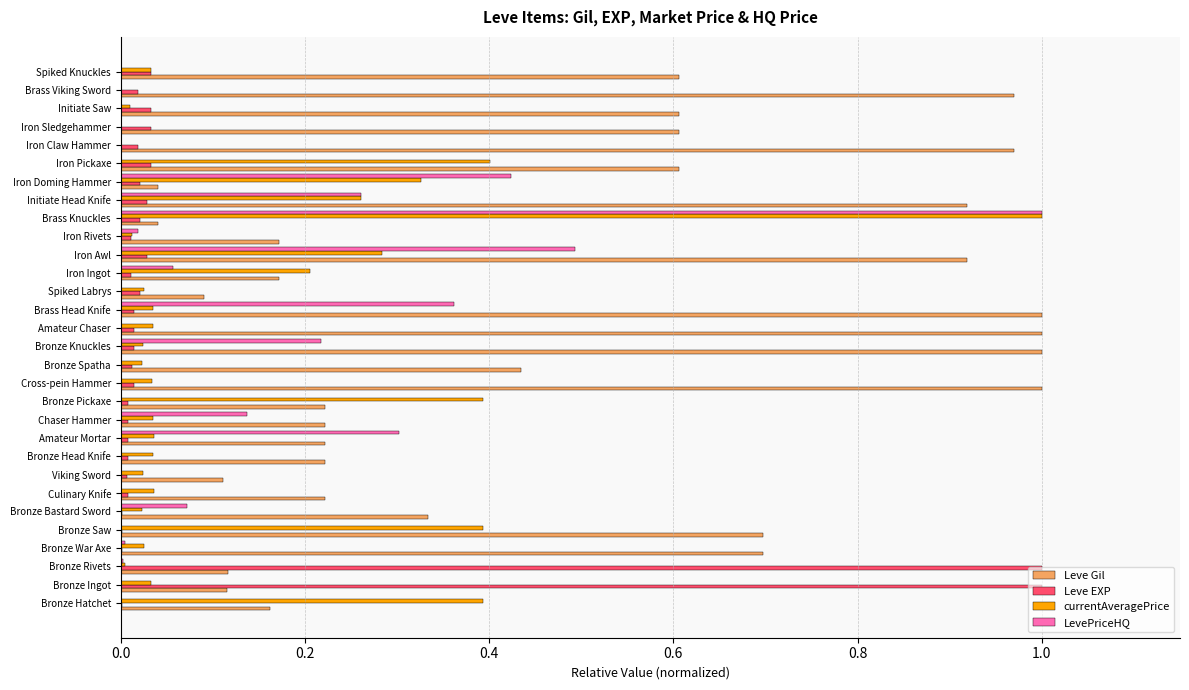

Is it true that LevePriceHQ equals -0.6 at Spiked Knuckles?

False